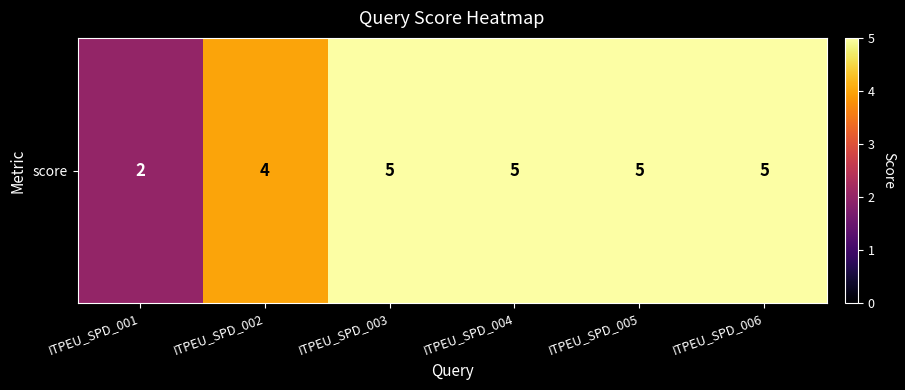

Reading left to right, what are all the values shown in this chart?

ITPEU_SPD_001=2	ITPEU_SPD_002=4	ITPEU_SPD_003=5	ITPEU_SPD_004=5	ITPEU_SPD_005=5	ITPEU_SPD_006=5